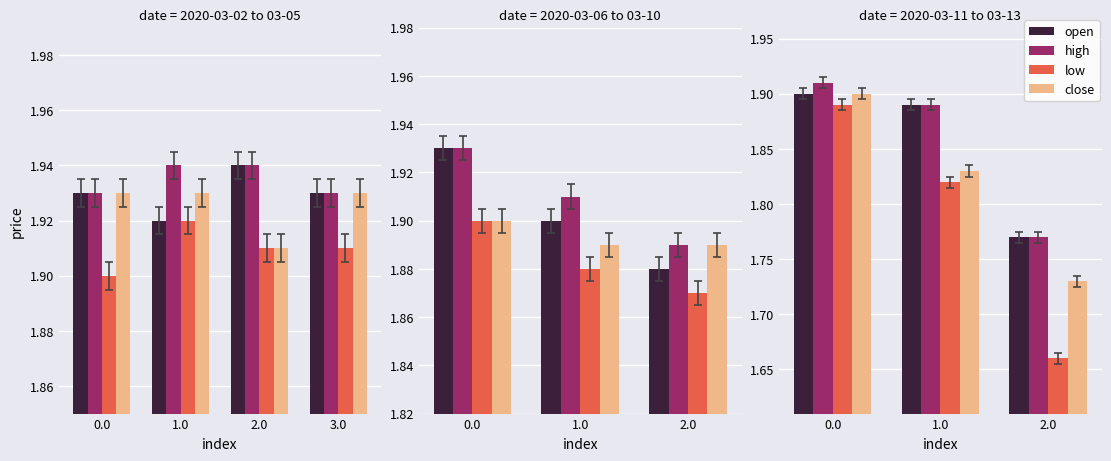

What is the label of the 2nd bar from the right?

1.0